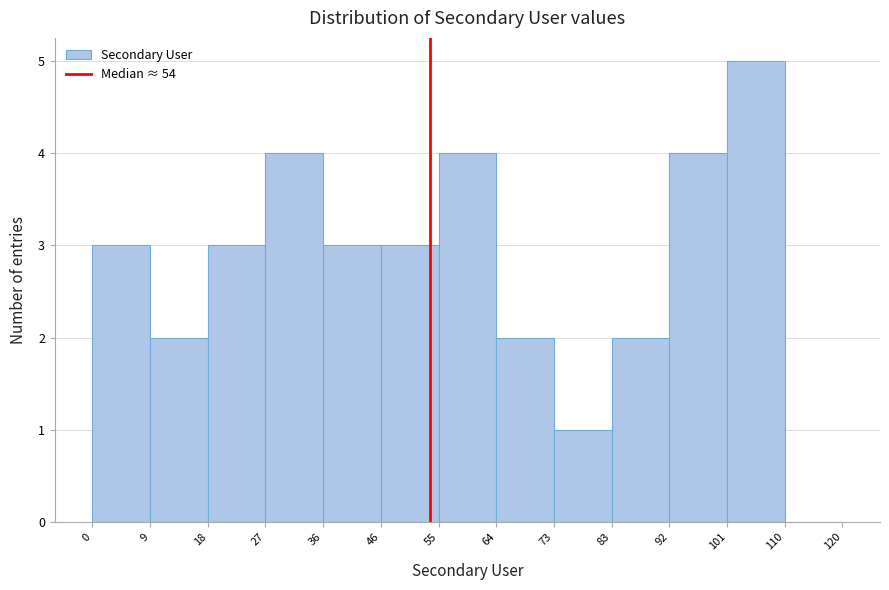

Which range on the x-axis has the tallest bar?

101 to 110